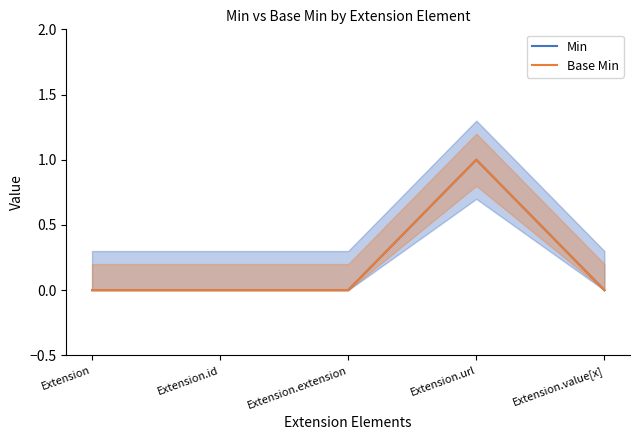

Count the number of categories in the chart.

5